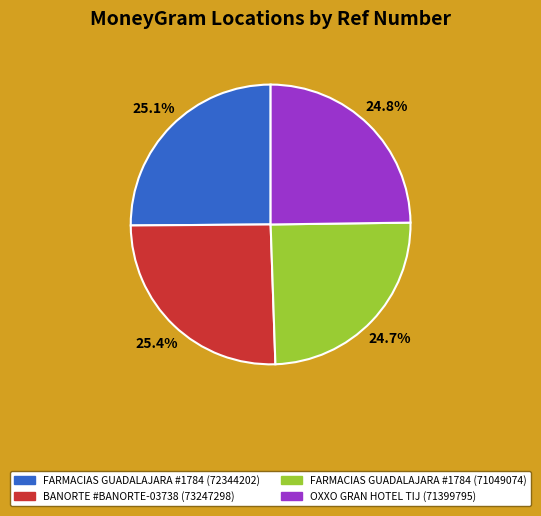

To the nearest percent, what is the average slice percentage?

25%